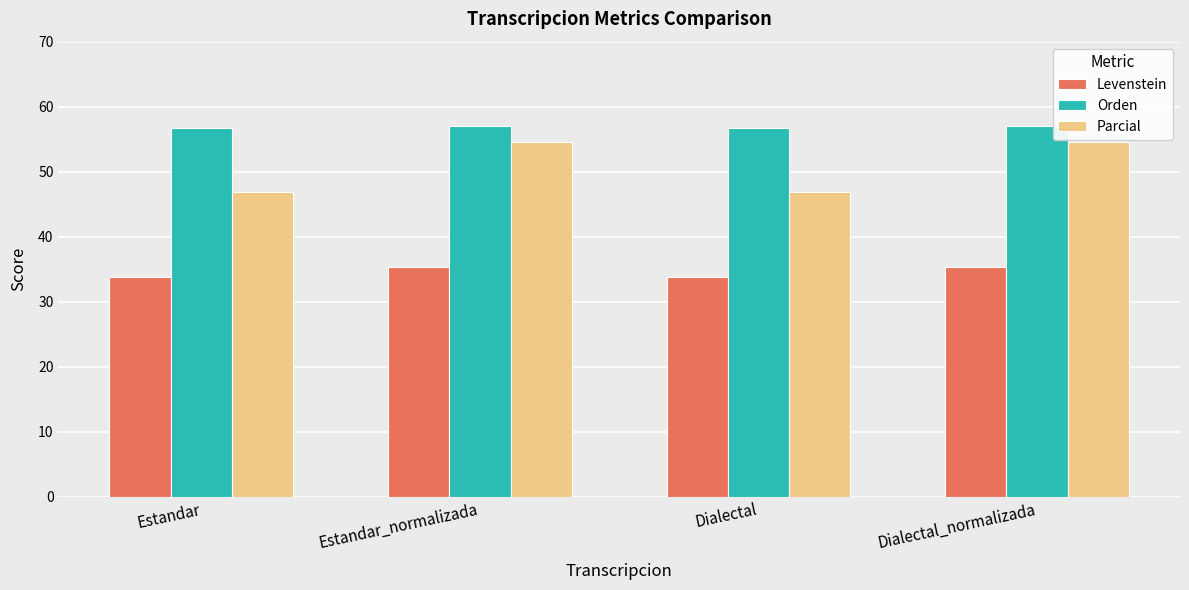

What is the difference between the Levenstein values at Dialectal_normalizada and Dialectal?

1.5